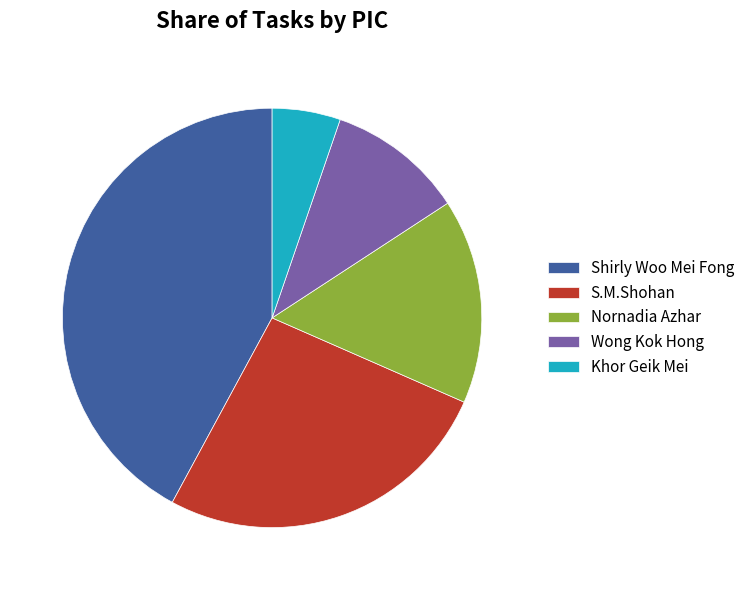

Does S.M.Shohan represent more than half of the total?

No